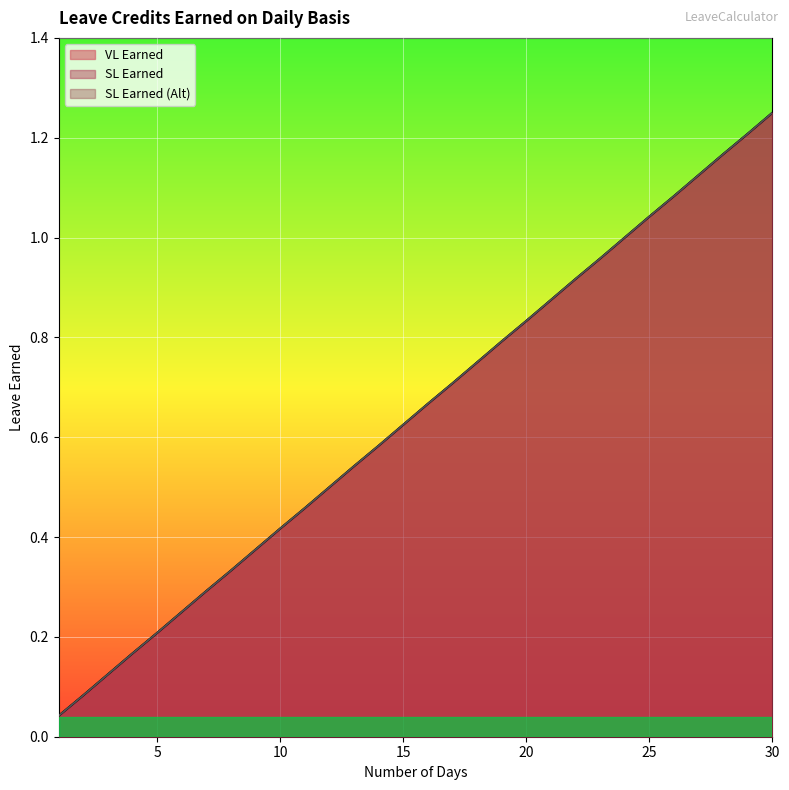

Between 14 and 20, which series saw the biggest shift?

VL Earned